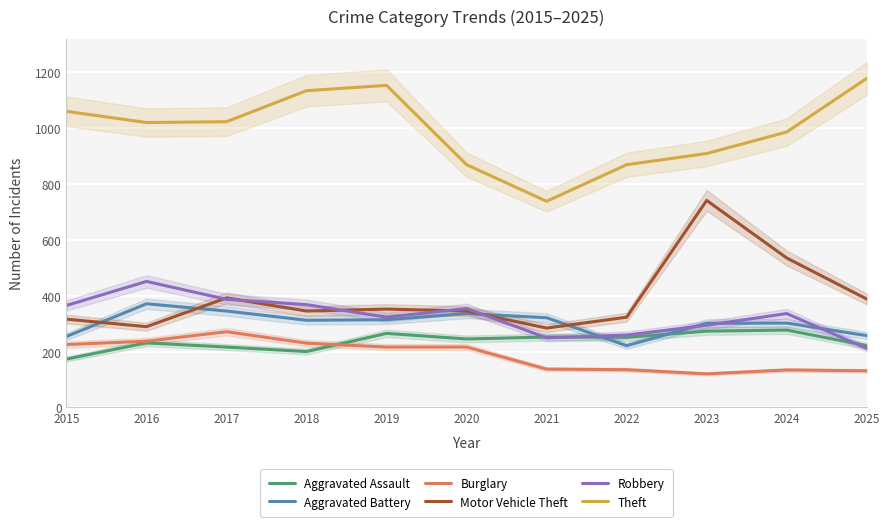

How many data points in Robbery are less than 336?

5